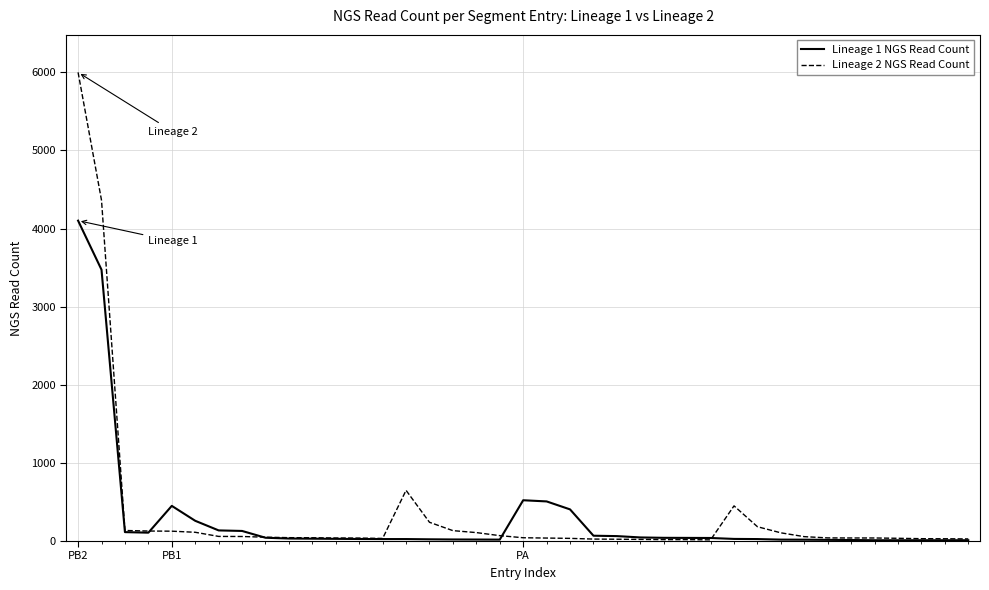

Which series has the largest range (max minus min)?

Lineage 2 NGS Read Count